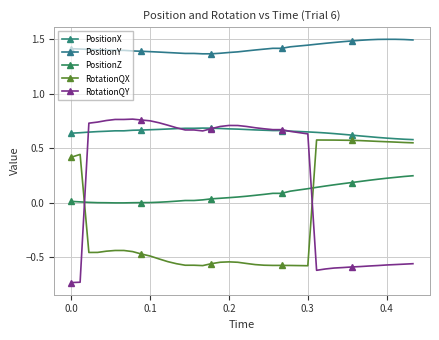

True or false: RotationQX and PositionY intersect in this chart.

False